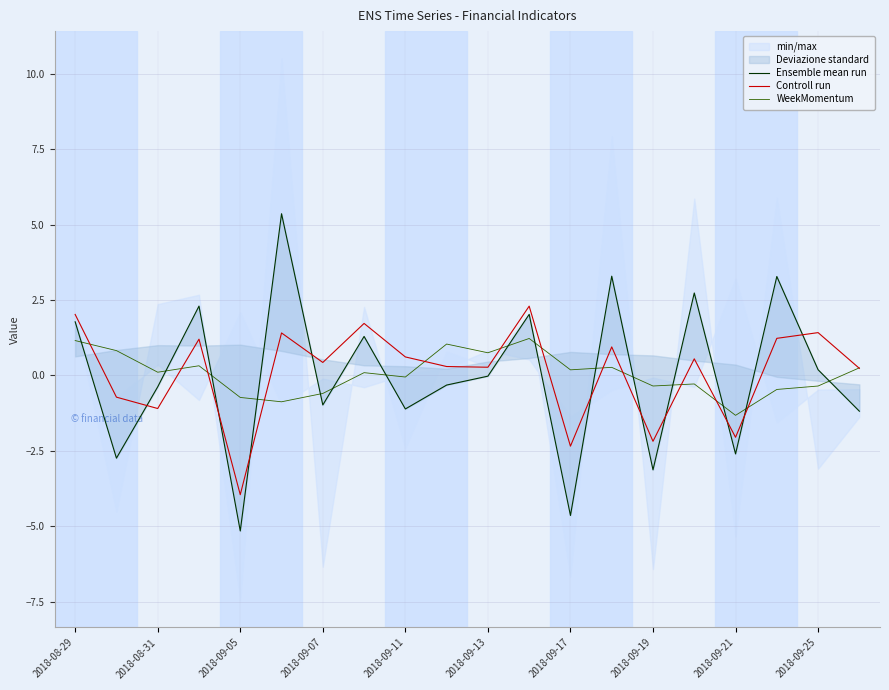

True or false: WeekMomentum and Controll run intersect in this chart.

True